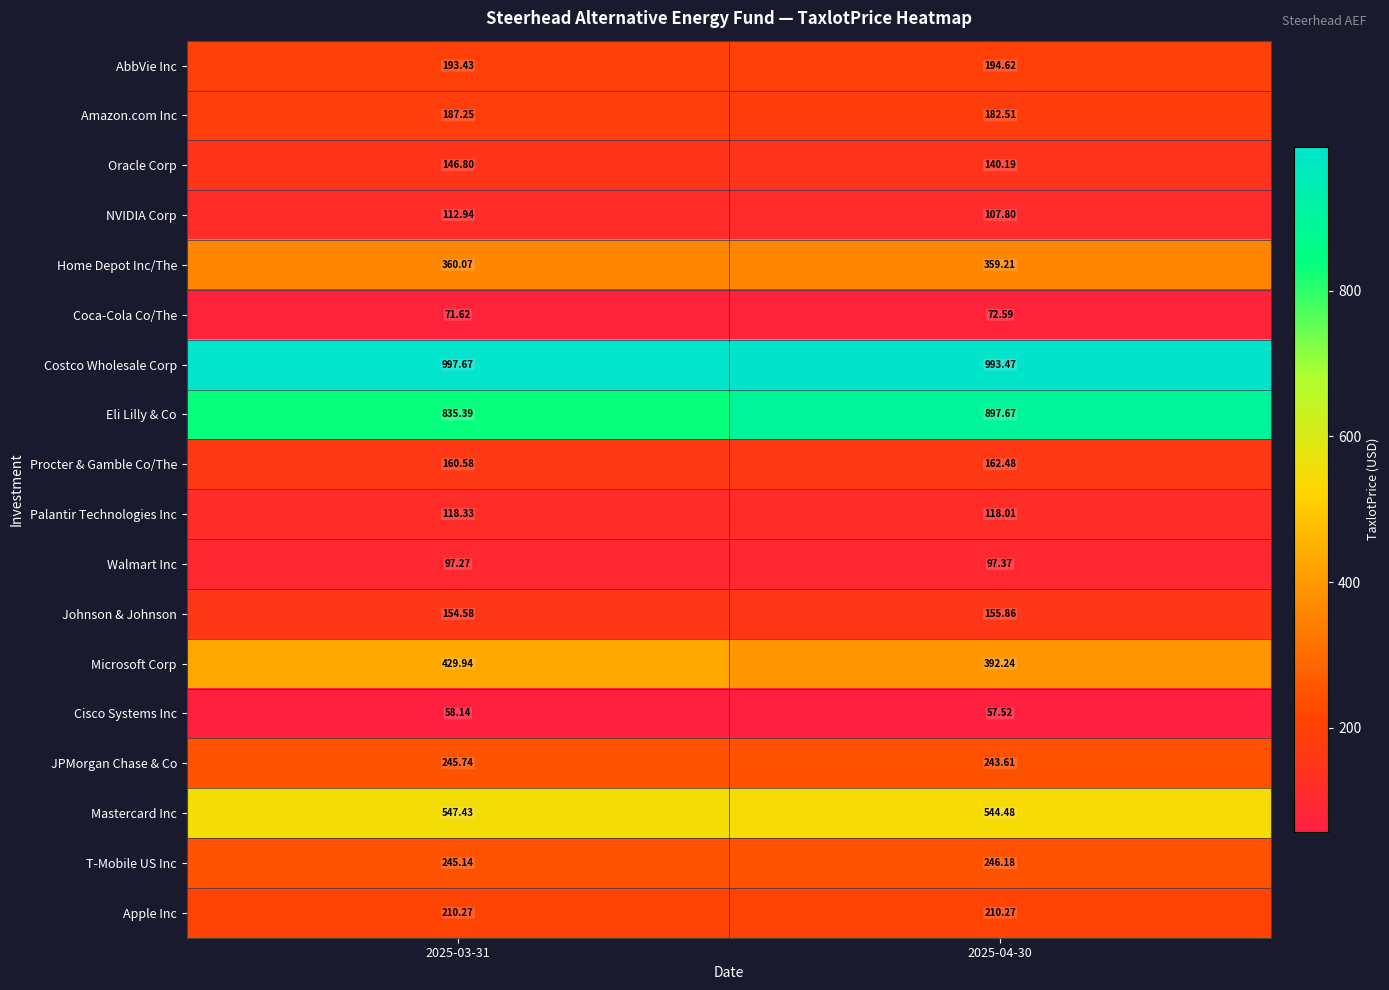

Which series has the largest total across all categories?

Costco Wholesale Corp